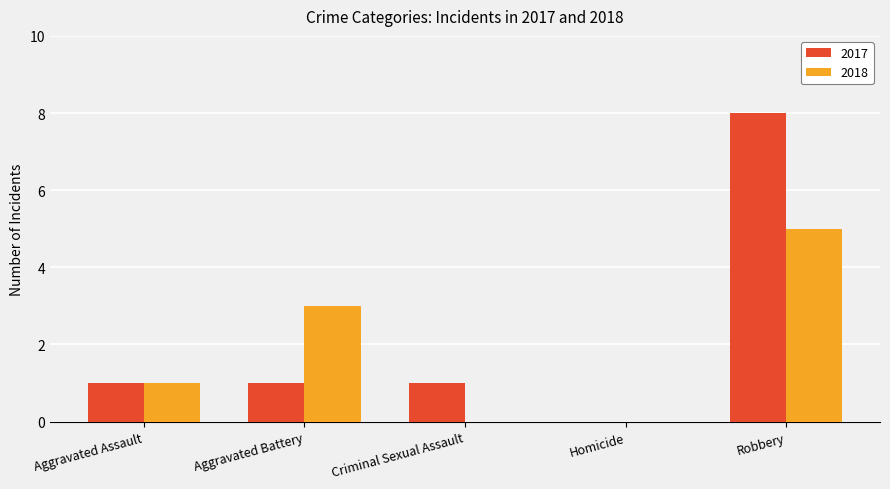

At which category is the sum across all series the highest?

Robbery